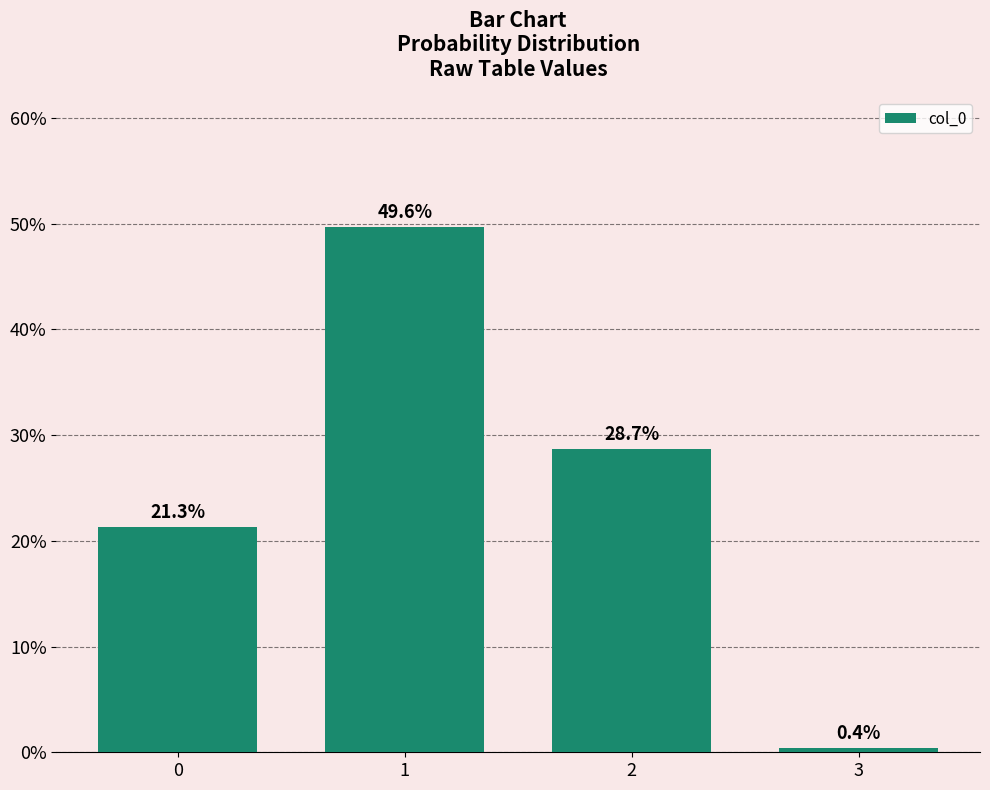

Are the bars horizontal?

No